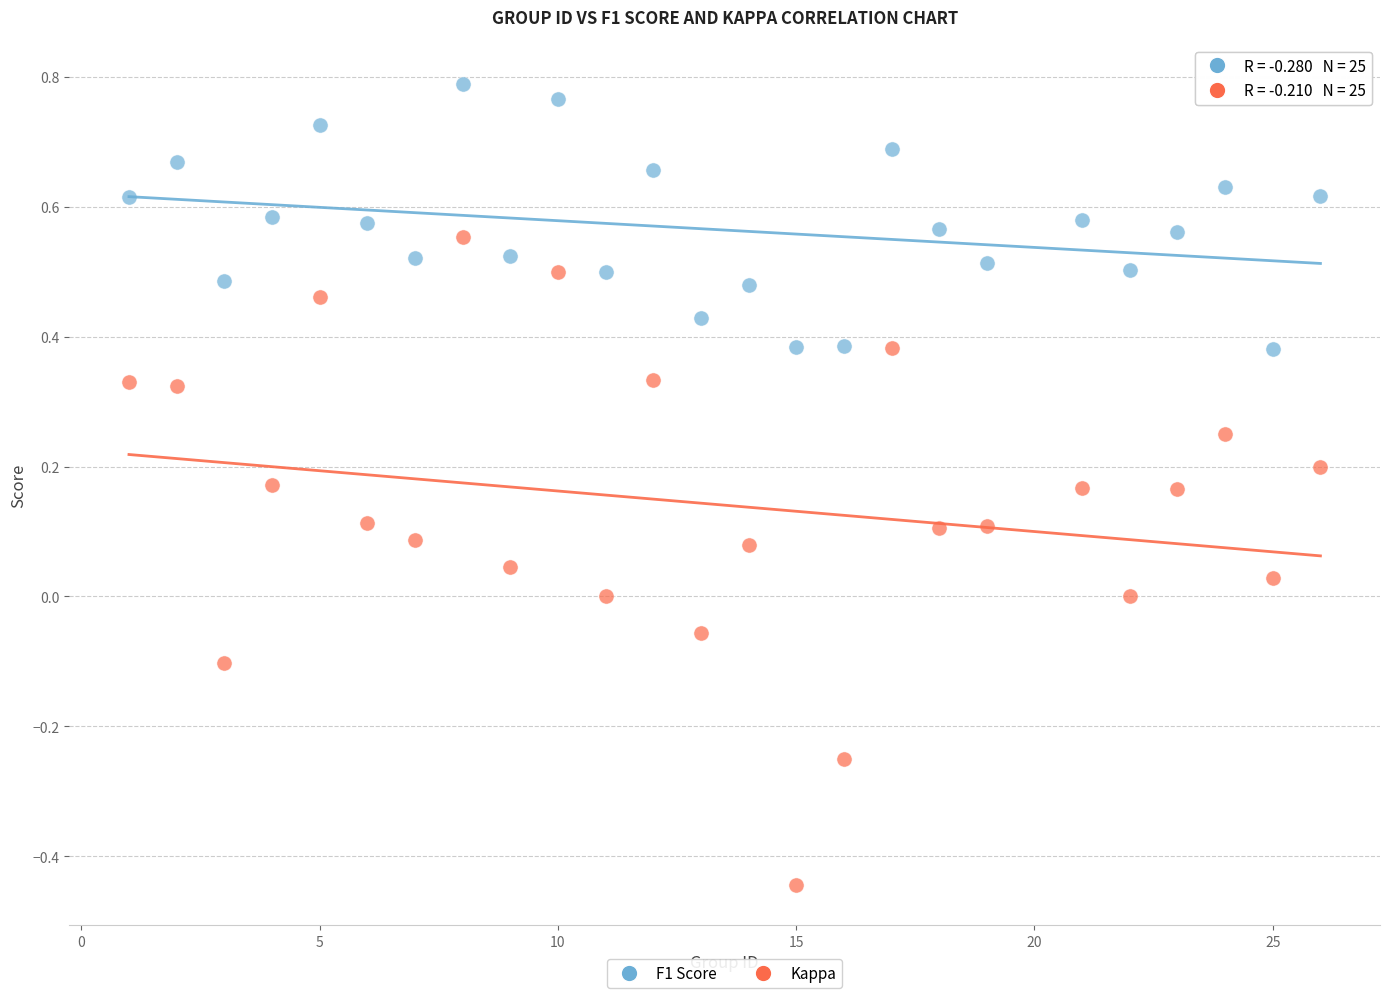

Across all data points, what is the range of Y values (max minus min)?

1.2